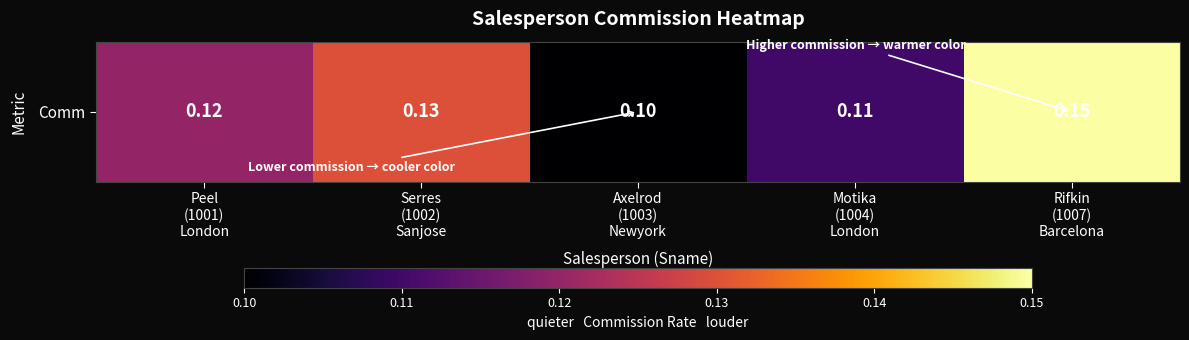

At which label is the value closest to 0?

Axelrod
(1003)
Newyork